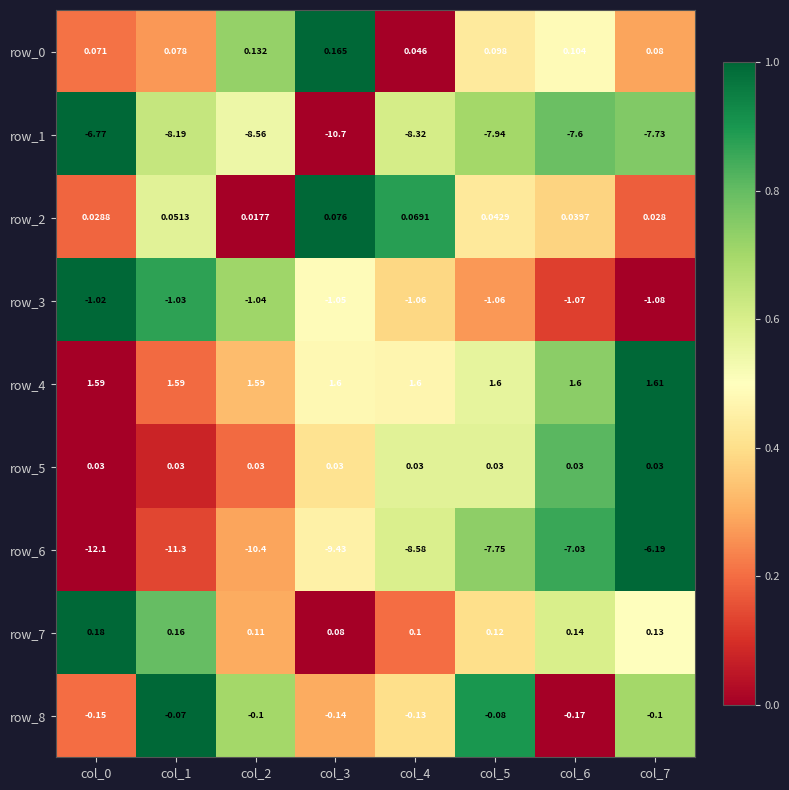

Count the row_7 values in the range 0 to 1.

8